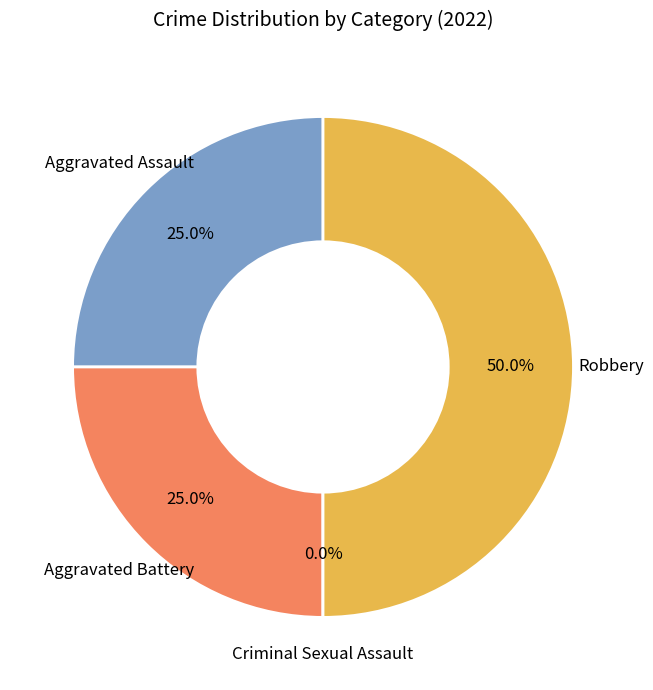

Which slice is the largest?

Robbery